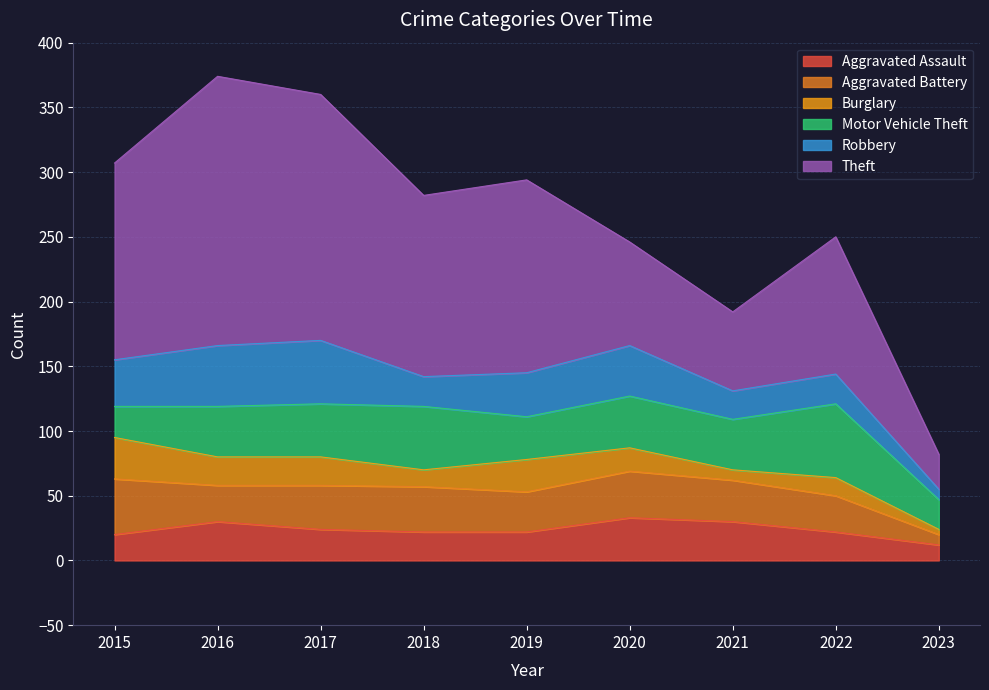

What are all the series names shown in the legend?

Aggravated Assault, Aggravated Battery, Burglary, Motor Vehicle Theft, Robbery, Theft